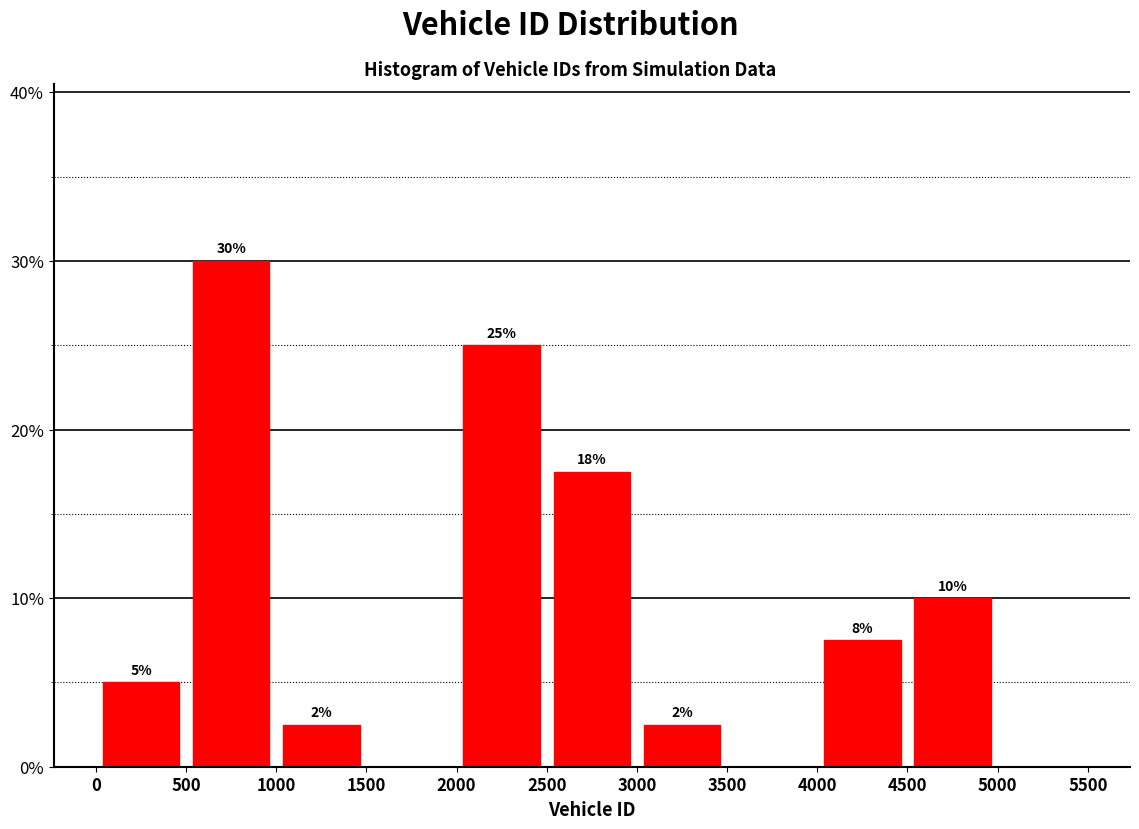

Over which range of the x-axis is the bar tallest?

500 to 1000